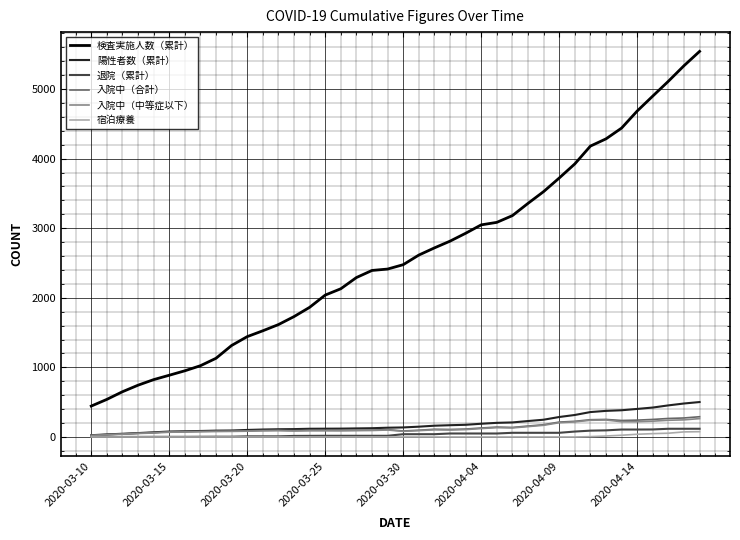

Which series has the largest total across all categories?

検査実施人数（累計）